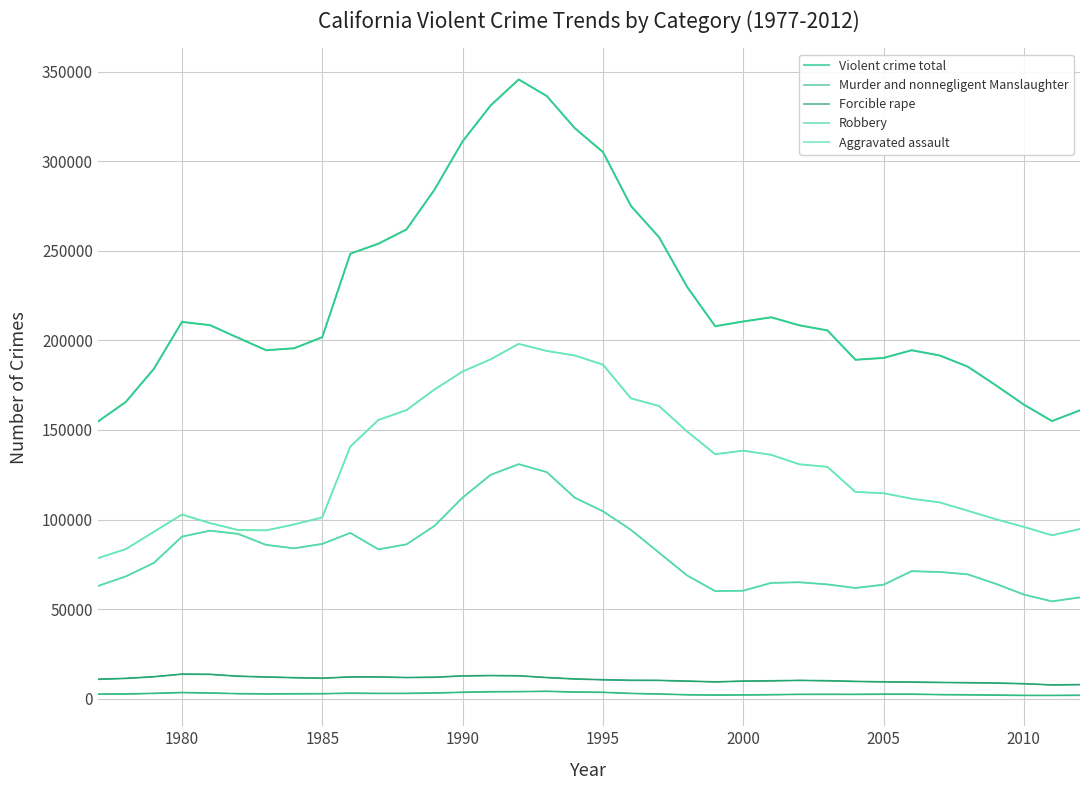

True or false: Violent crime total and Murder and nonnegligent Manslaughter cross at least once.

False